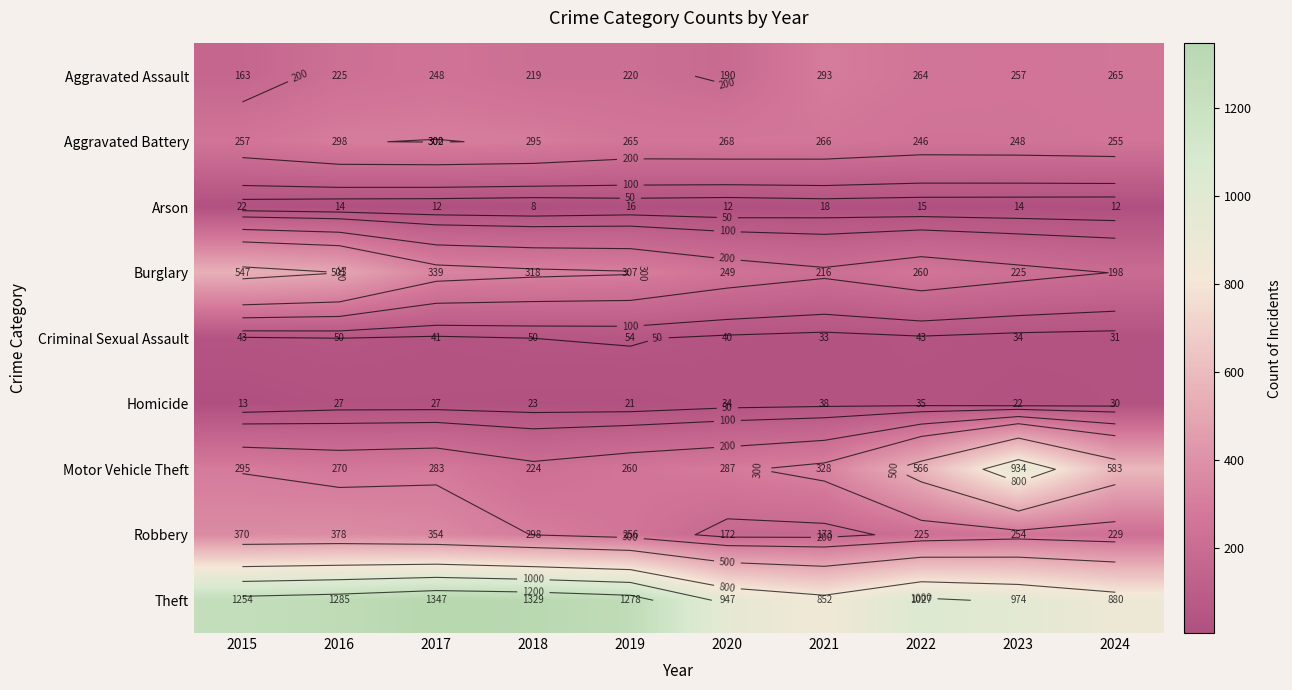

Is the value of Robbery at 2018 greater than the value of Criminal Sexual Assault at 2018?

Yes